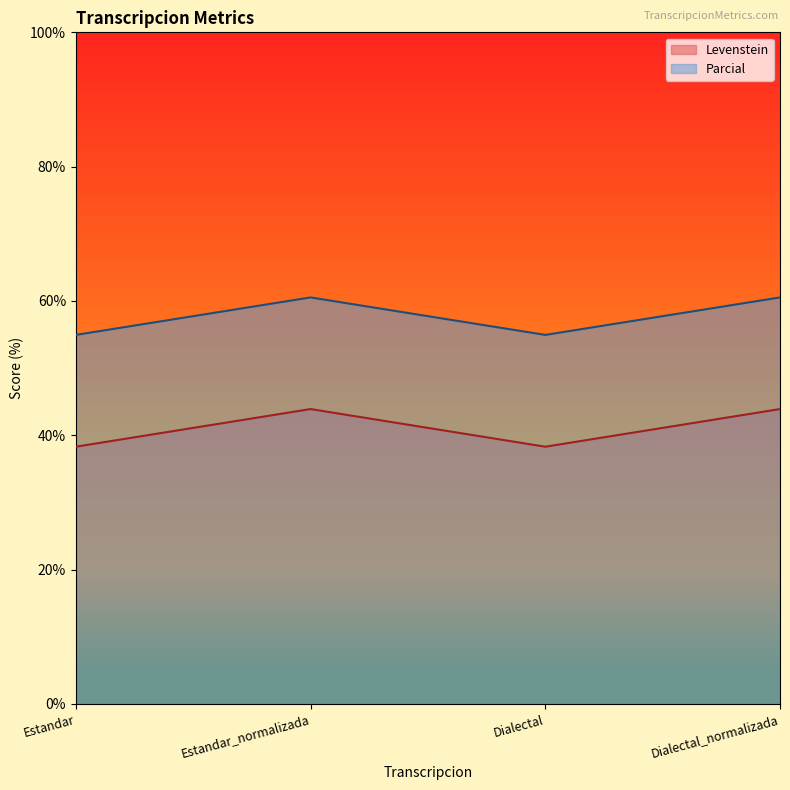

The value of Parcial at Dialectal_normalizada is 89.0. True or false?

False